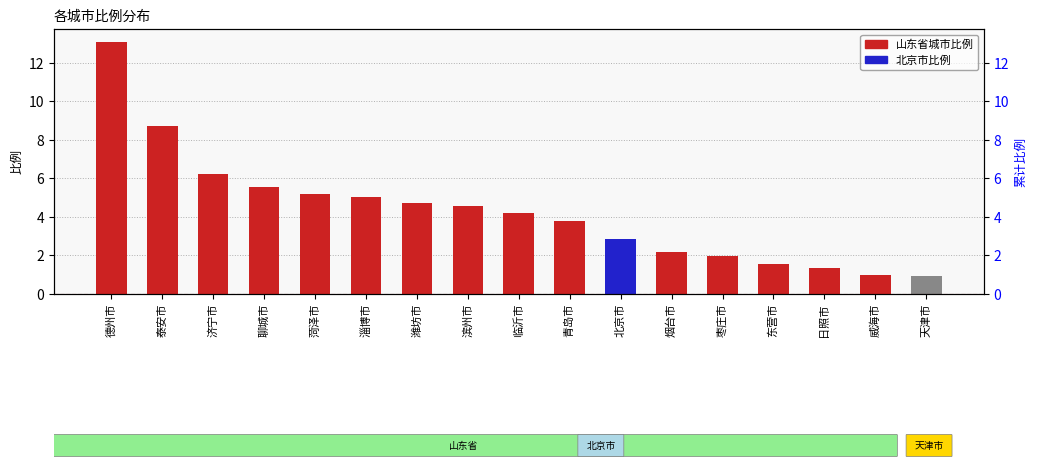

How many data points are less than 4?

8